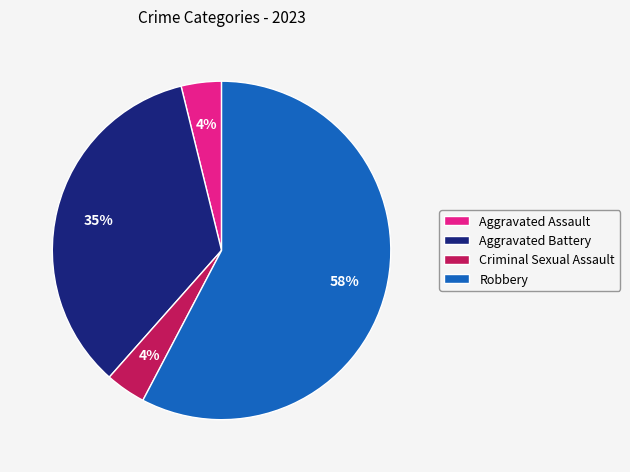

Which category has the biggest portion of the pie?

Robbery